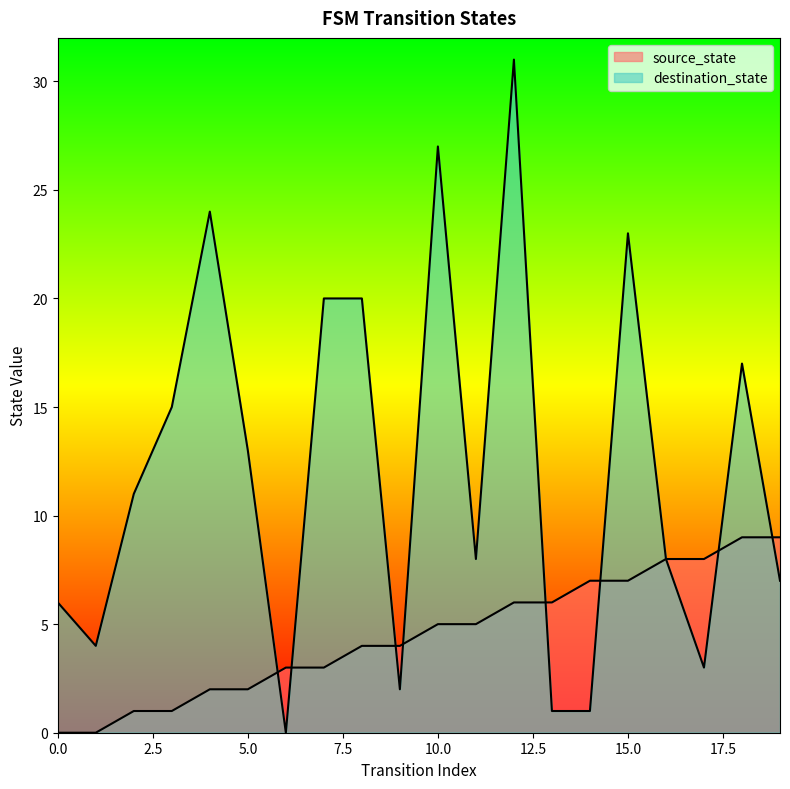

Where is source_state nearest to the value 4?

8